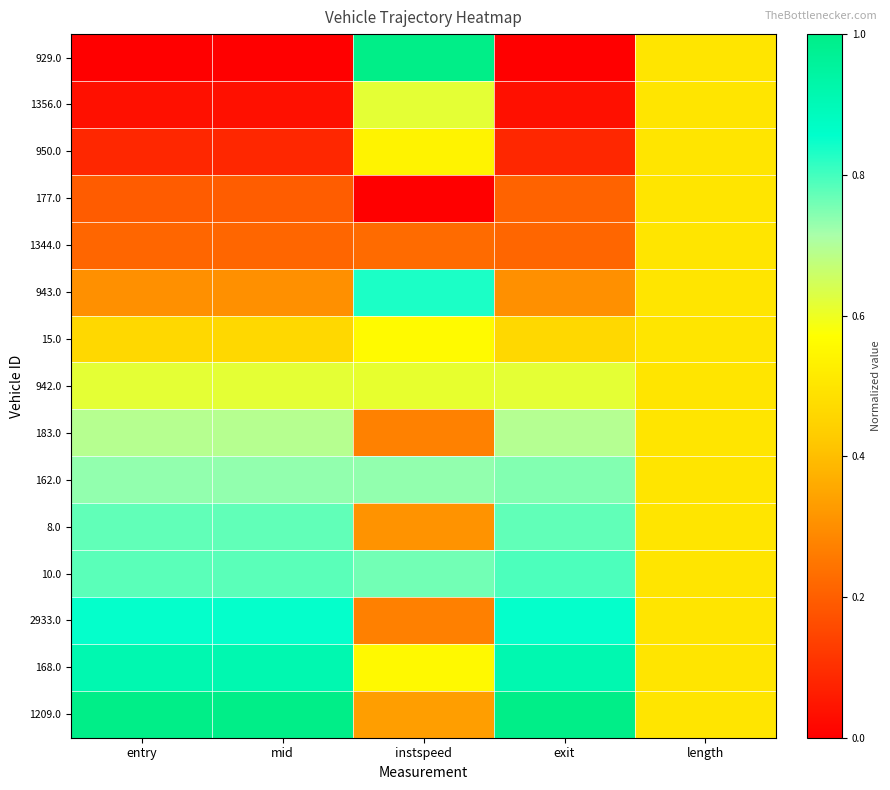

What is the greatest value displayed?

1.0